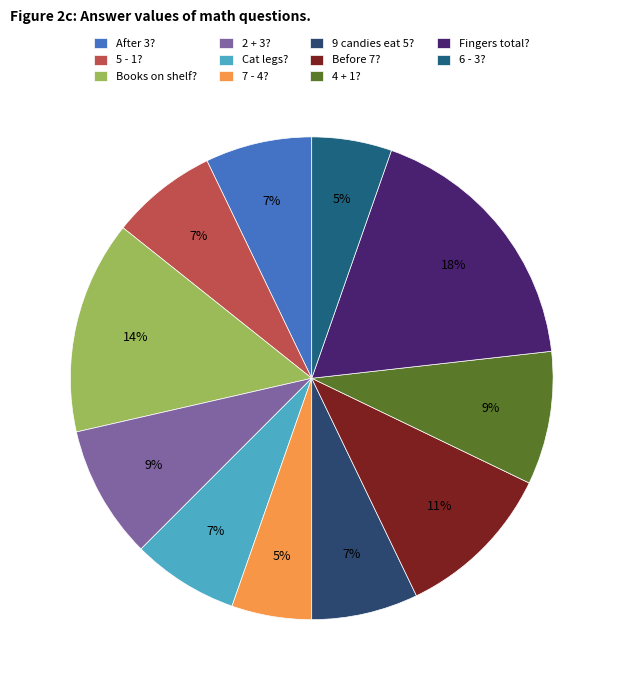

How many segments does this pie chart have?

11